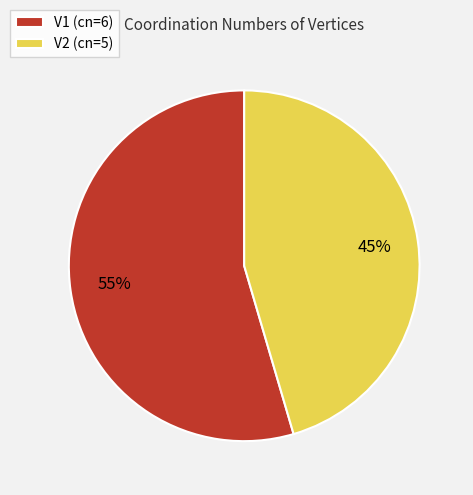

To the nearest percent, what percentage of the pie is V1?

55%